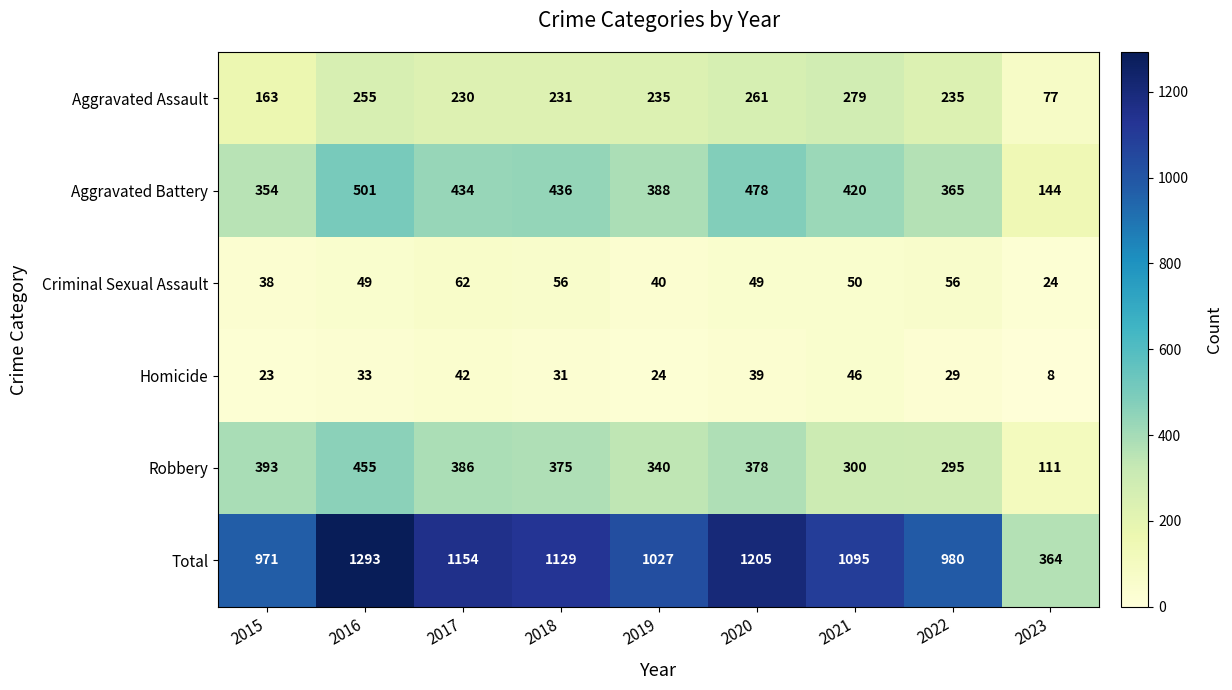

True or false: Robbery has a value of 300 at 2021.

True